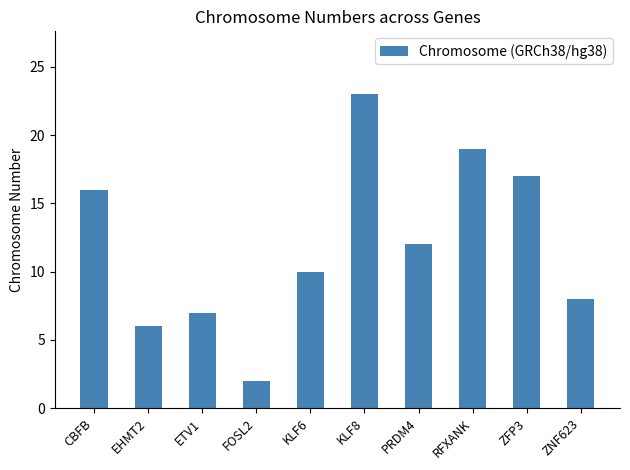

Approximately how many times larger is the value at CBFB compared to EHMT2?

2.7